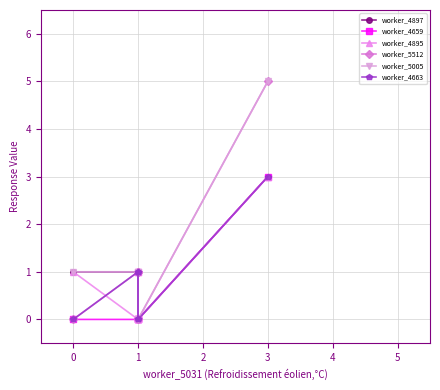

How many data points in worker_4897 are above 1?

1